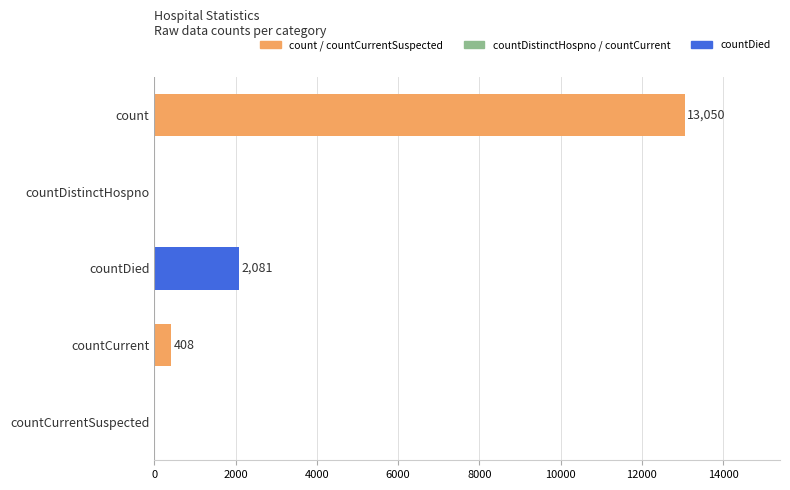

What is the greatest value displayed?

13050